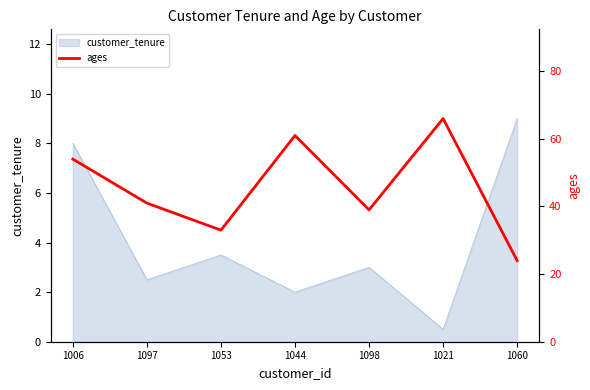

Which category has the lowest value in the customer_tenure series?

1021